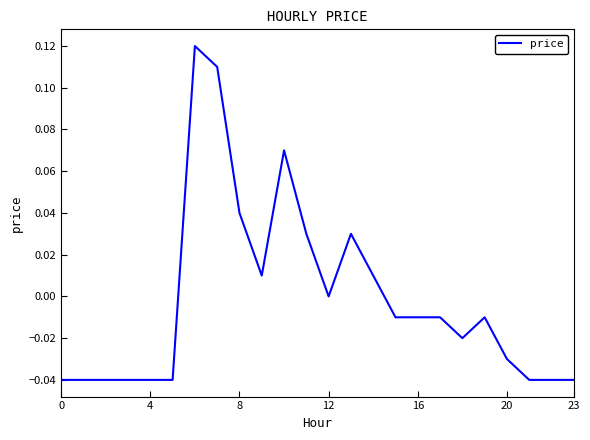

Does the chart have visible grid lines?

No